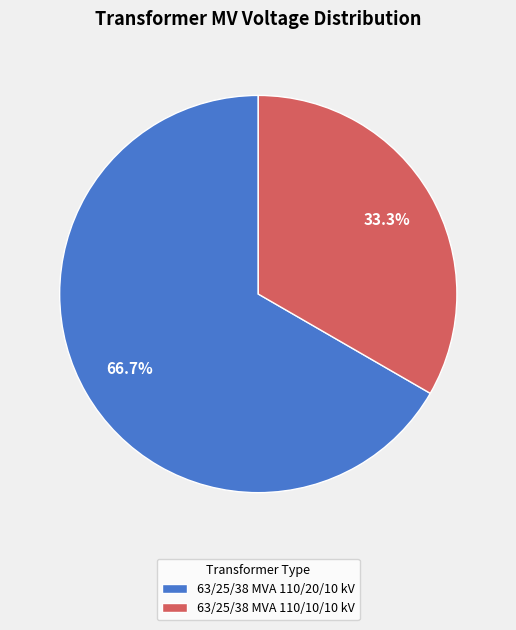

Combined, do 63/25/38 MVA 110/20/10 kV and 63/25/38 MVA 110/10/10 kV account for over 50%?

Yes